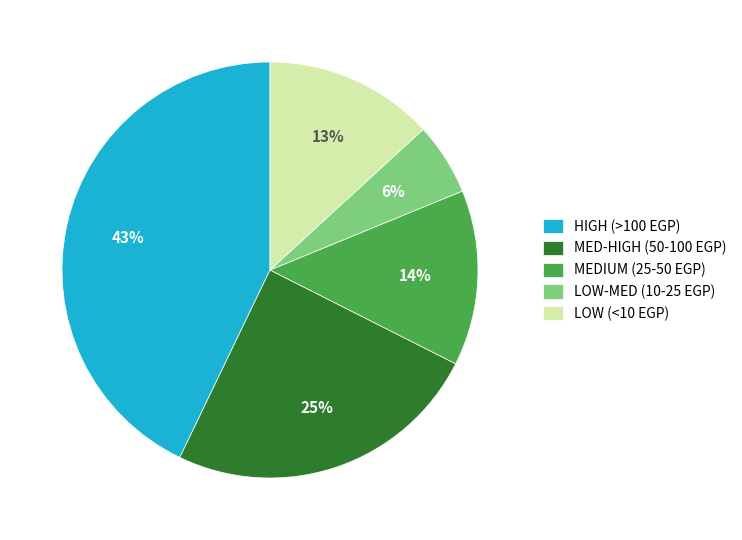

Which category has the smallest portion of the pie?

LOW-MED (10-25 EGP)